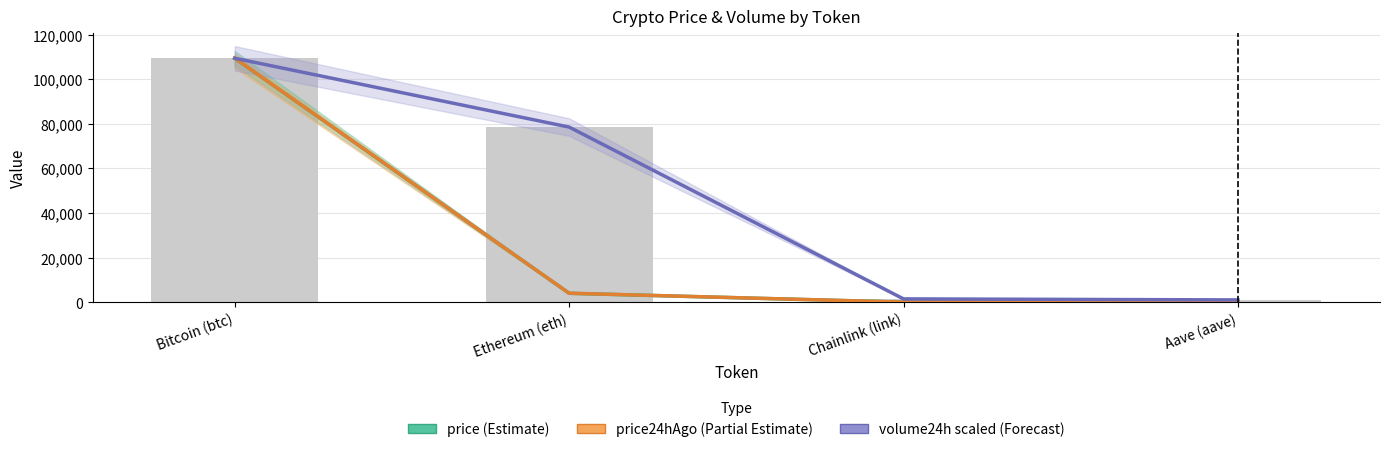

Reading left to right, list all the values displayed in this chart.

price: 109409.0	3998.5	20.7	265.0
price24hAgo: 109455.0	4019.0	21.1	270.9
volume24h (scaled): 109409.0	78540.8	1478.7	1019.6